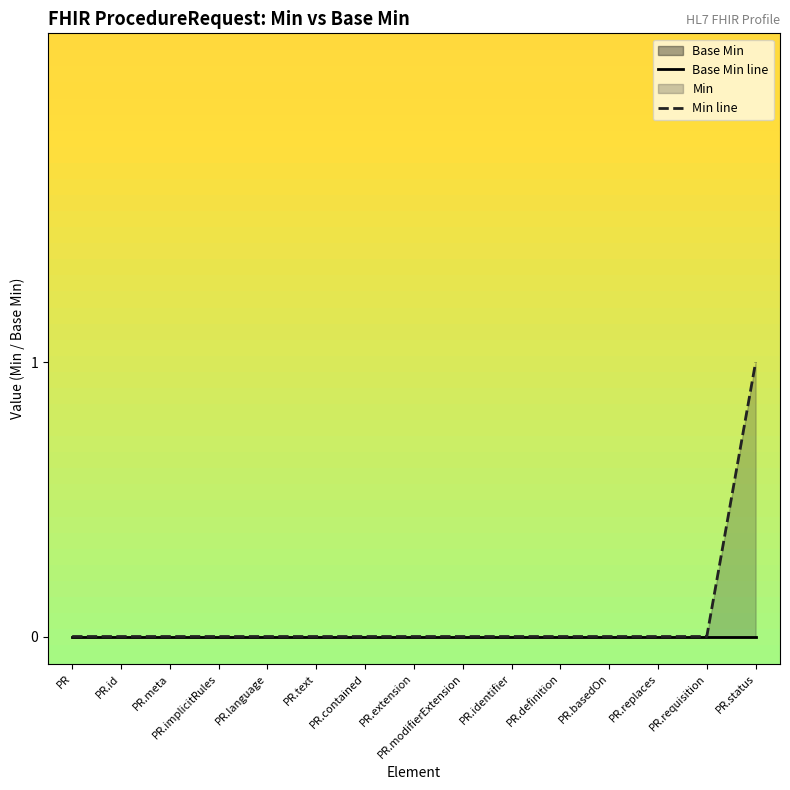

Which series changed the most between PR.extension and PR.basedOn?

Base Min line